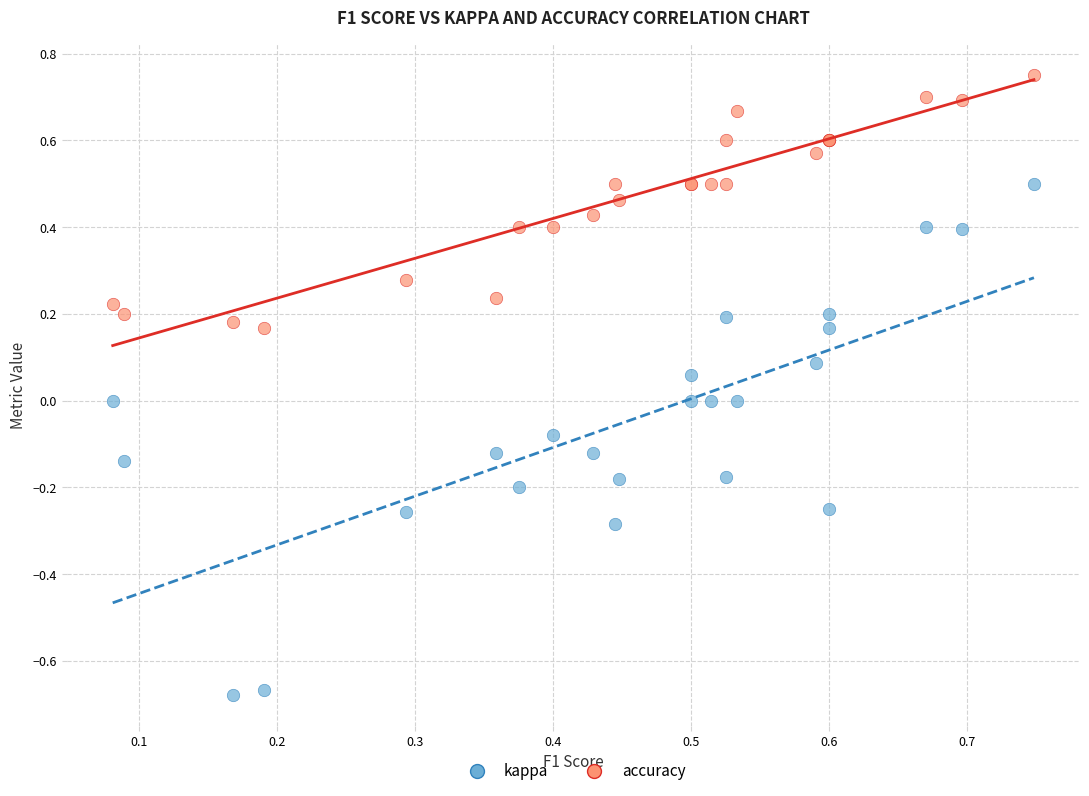

Which series has the widest spread of Y values?

kappa